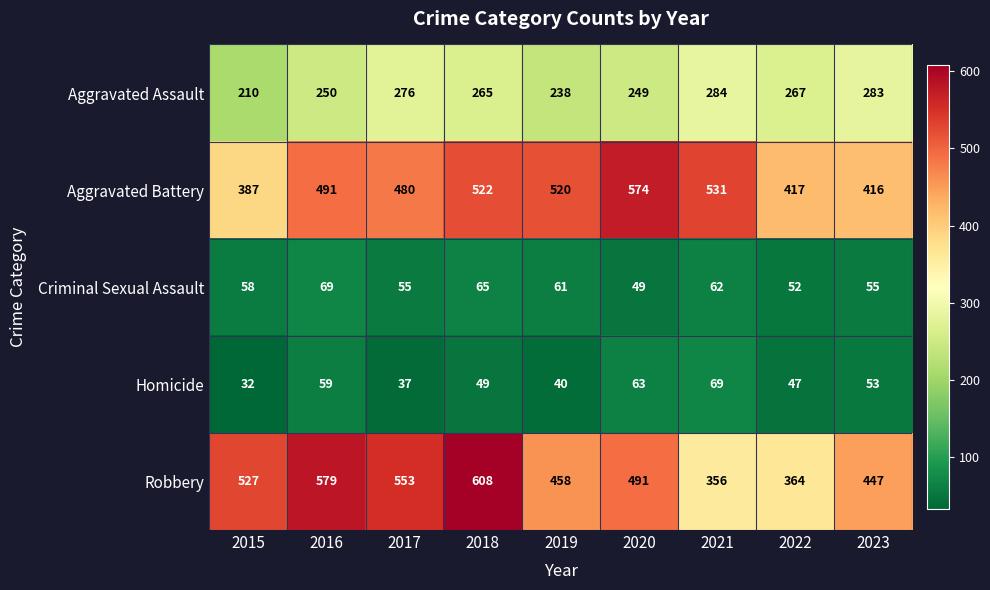

List the labels in order of Aggravated Assault value, largest first.

2021, 2023, 2017, 2022, 2018, 2016, 2020, 2019, 2015